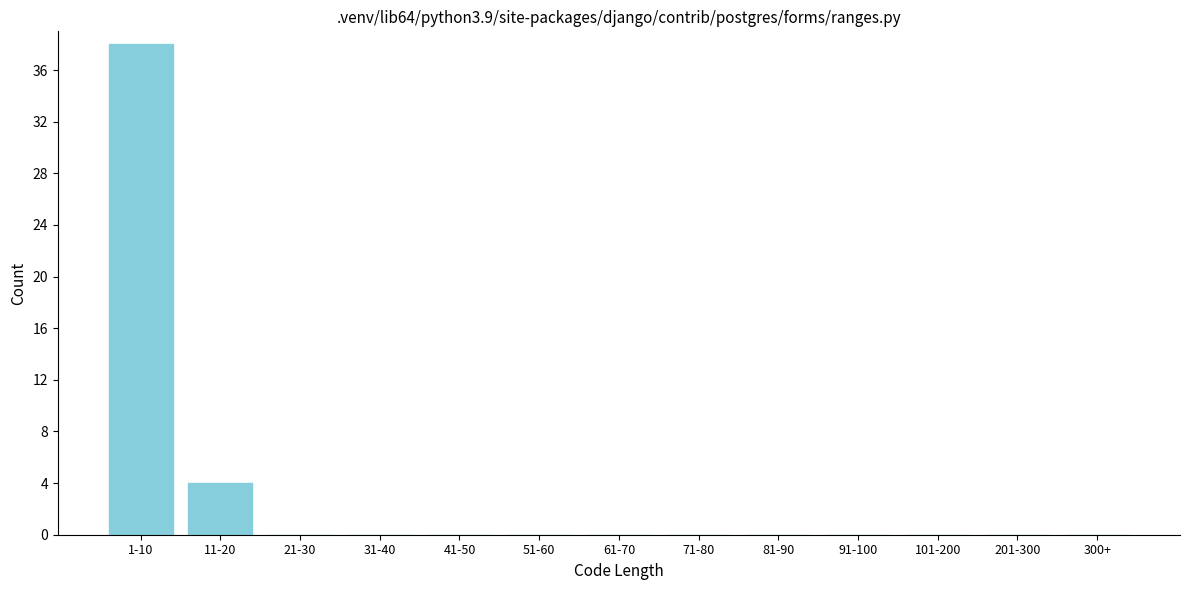

Reading left to right, list all the values displayed in this chart.

1-10=38	11-20=4	21-30=0	31-40=0	41-50=0	51-60=0	61-70=0	71-80=0	81-90=0	91-100=0	101-200=0	201-300=0	300+=0